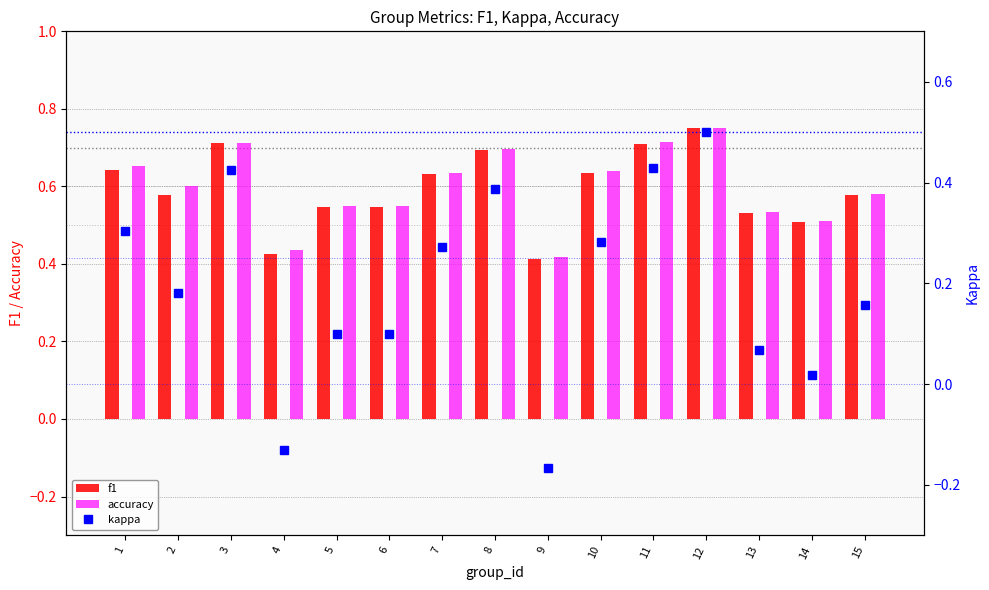

At which label is accuracy closest to 0?

9